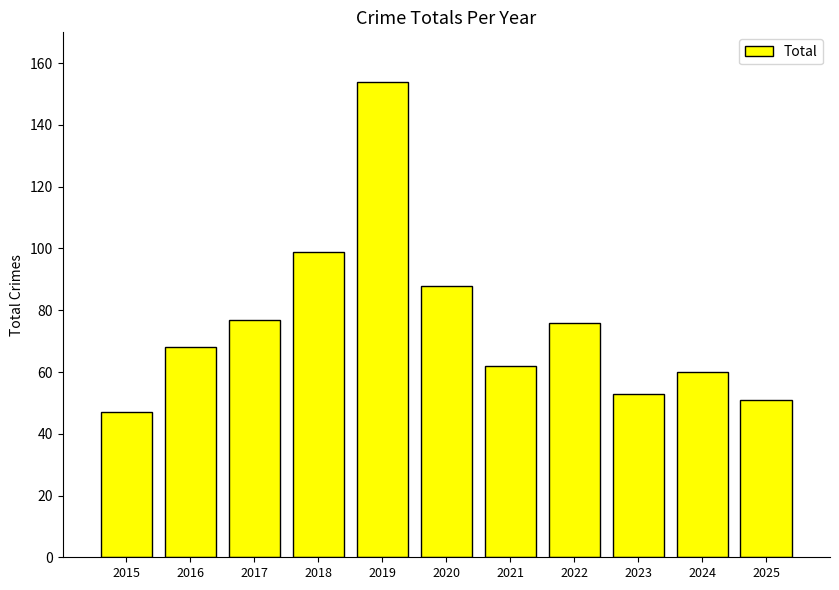

What is the sum of the values at 2017 and 2020?

165